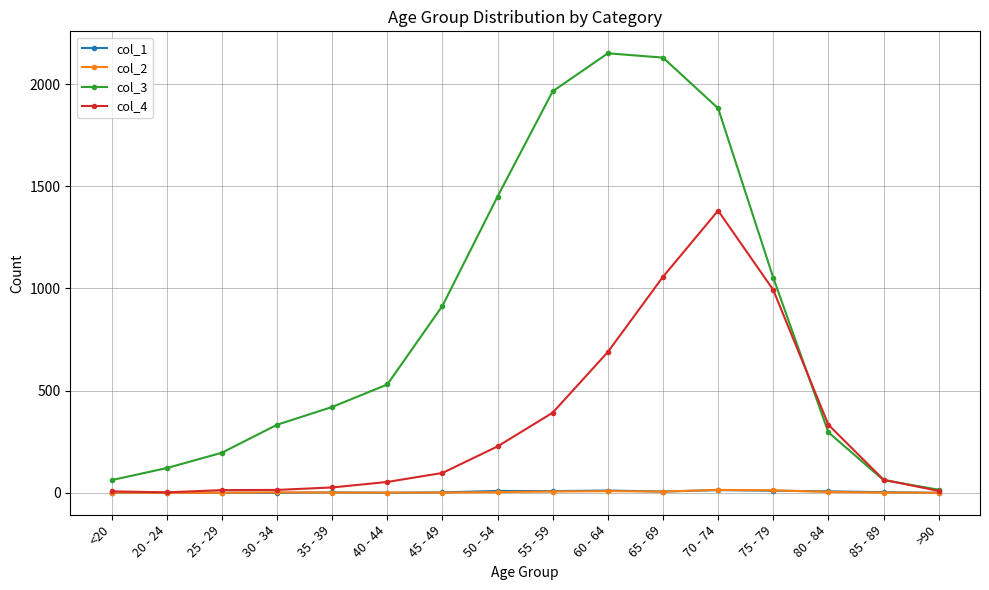

What is the label of the 3rd point from the right?

80 - 84